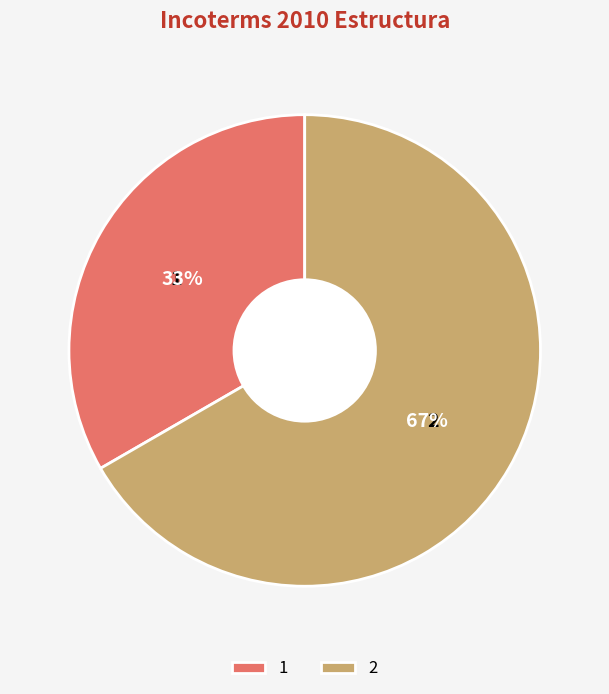

What is the majority slice?

2